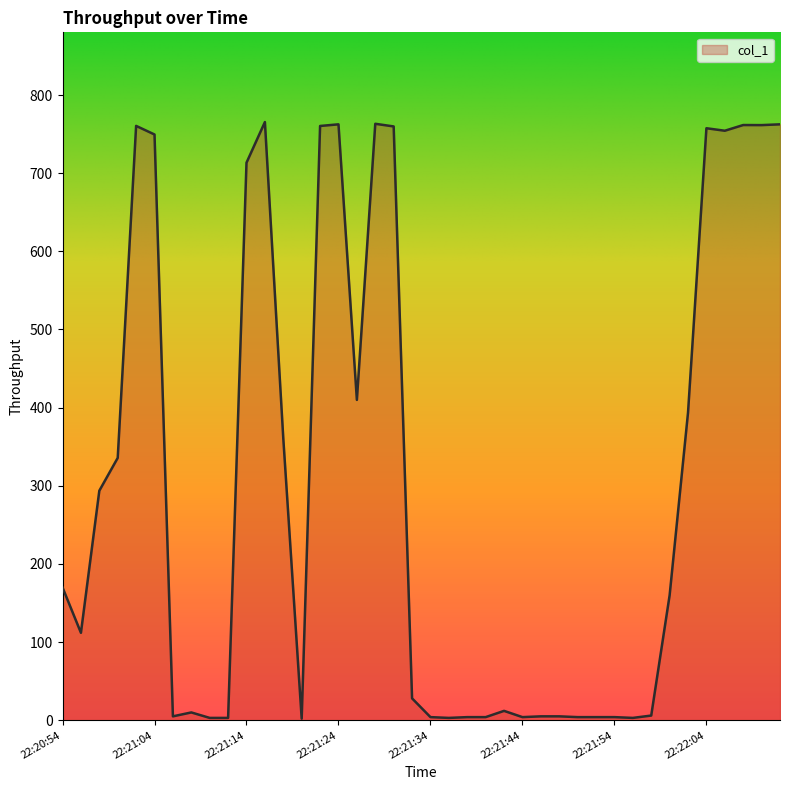

What is the difference between the maximum and minimum values?

763.4